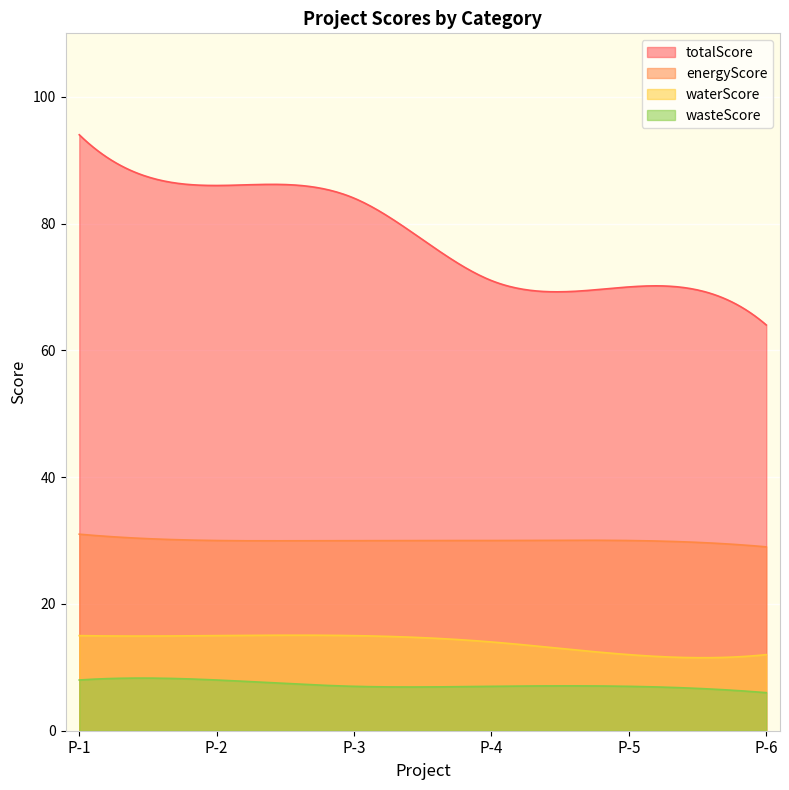

The value of energyScore at P-1 is 31. True or false?

True